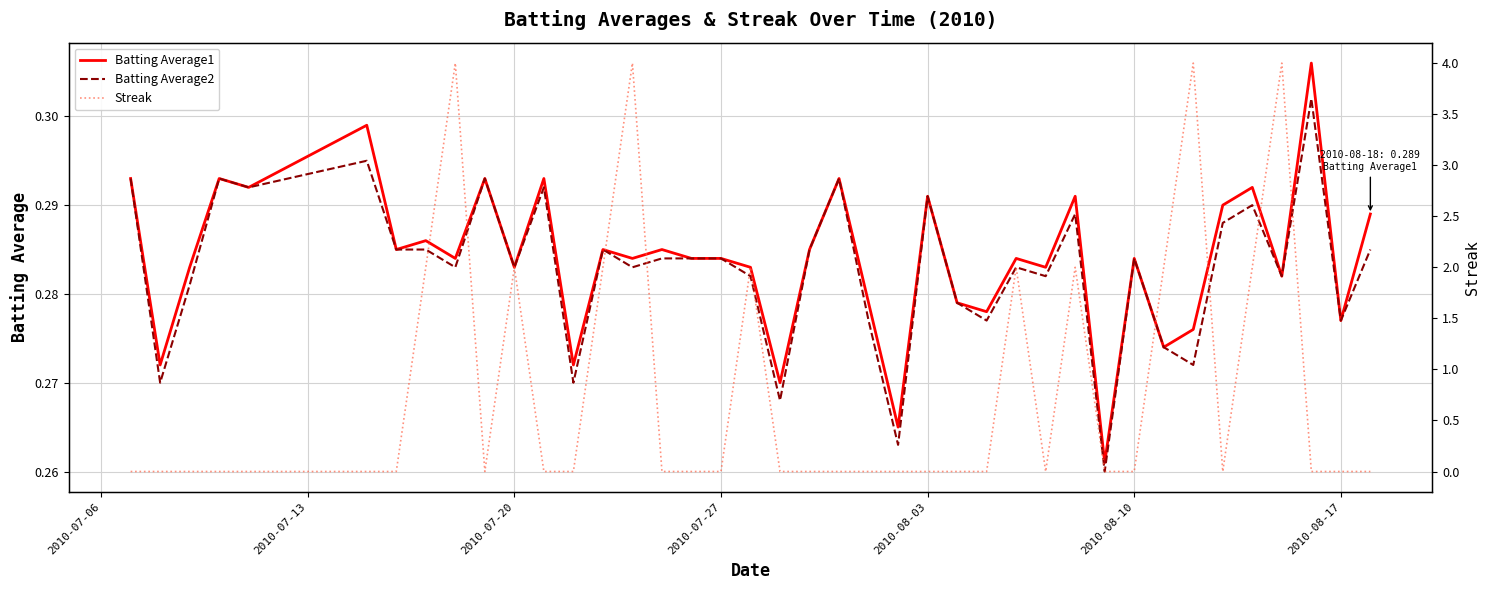

Is it true that Batting Average2 equals 0.5 at 2010-07-20?

False